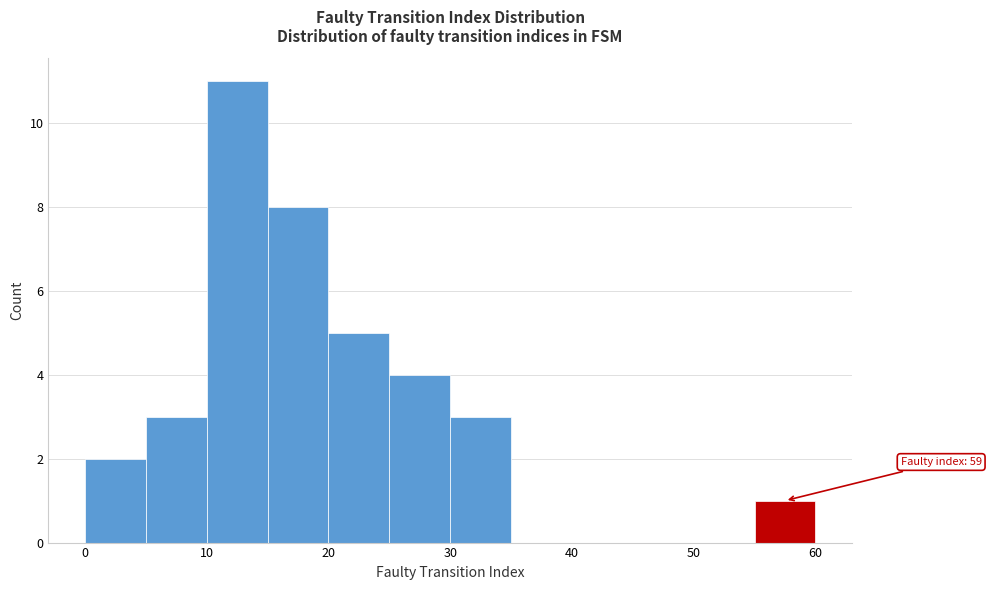

Over which range of the x-axis is the bar tallest?

10 to 15